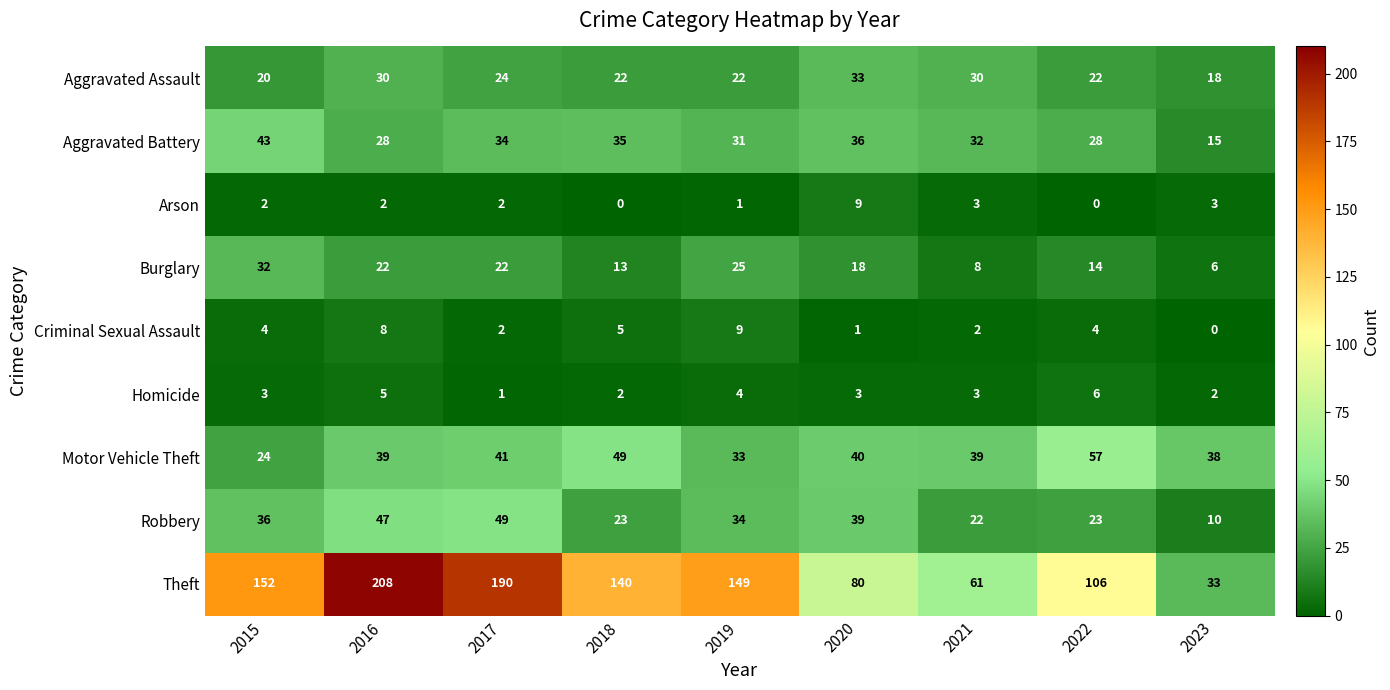

Between 2017 and 2019, which series saw the biggest shift?

Theft